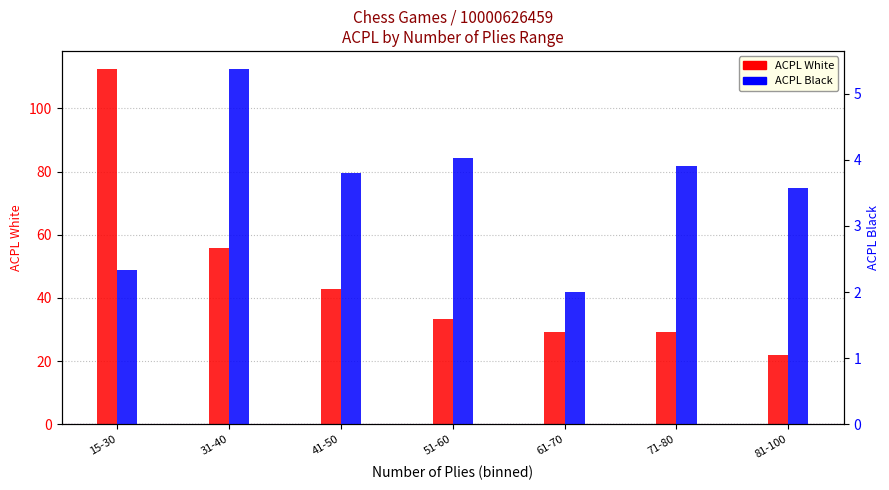

What is the sum of all ACPL Black values?

25.0